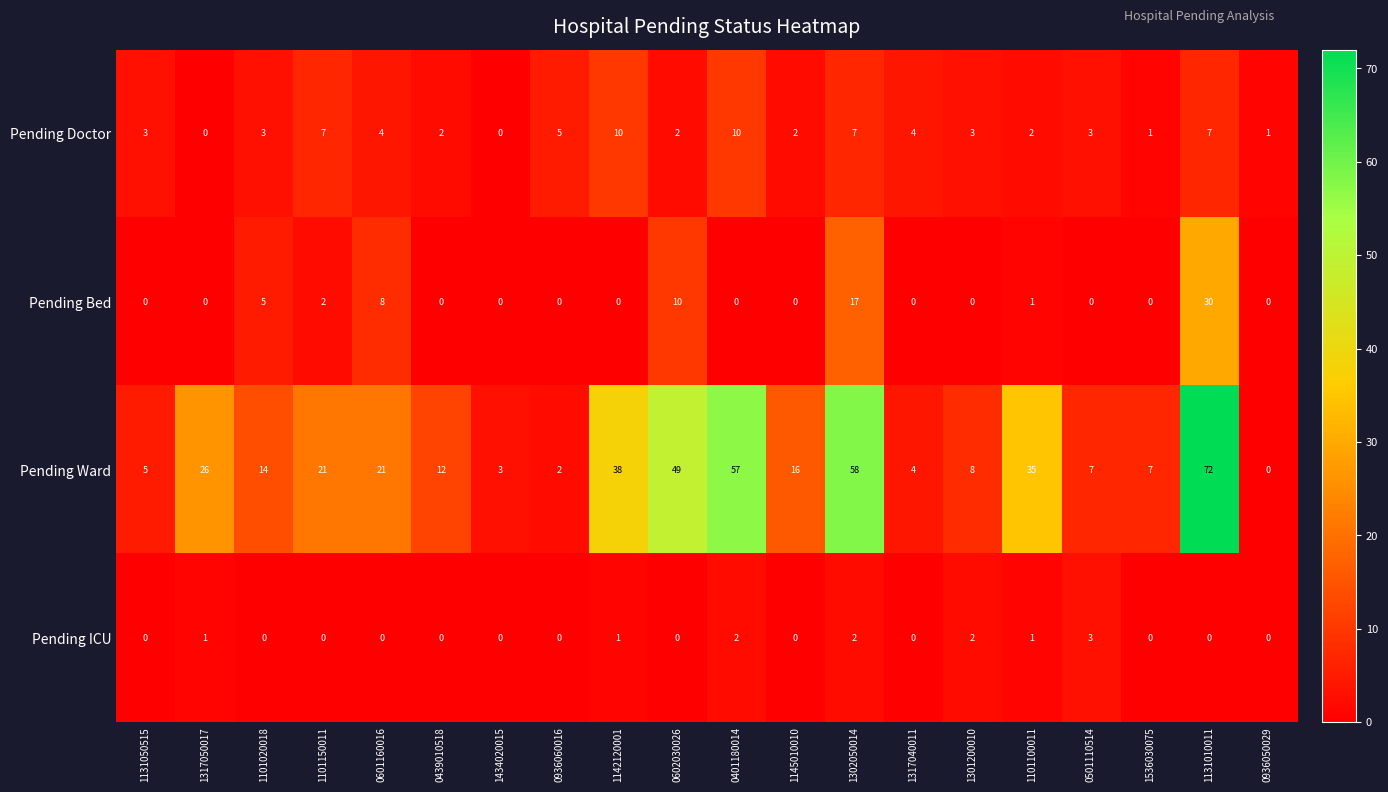

The Pending Doctor series shows 1 at 1101020018. True or false?

False